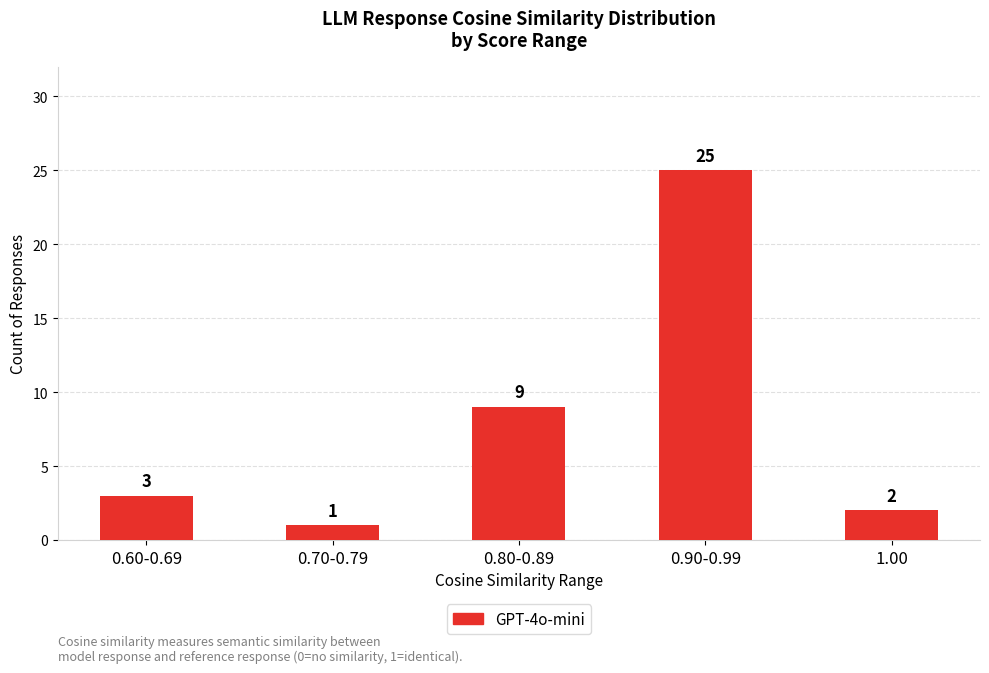

List the labels in order of value, smallest first.

0.70-0.79, 1.00, 0.60-0.69, 0.80-0.89, 0.90-0.99